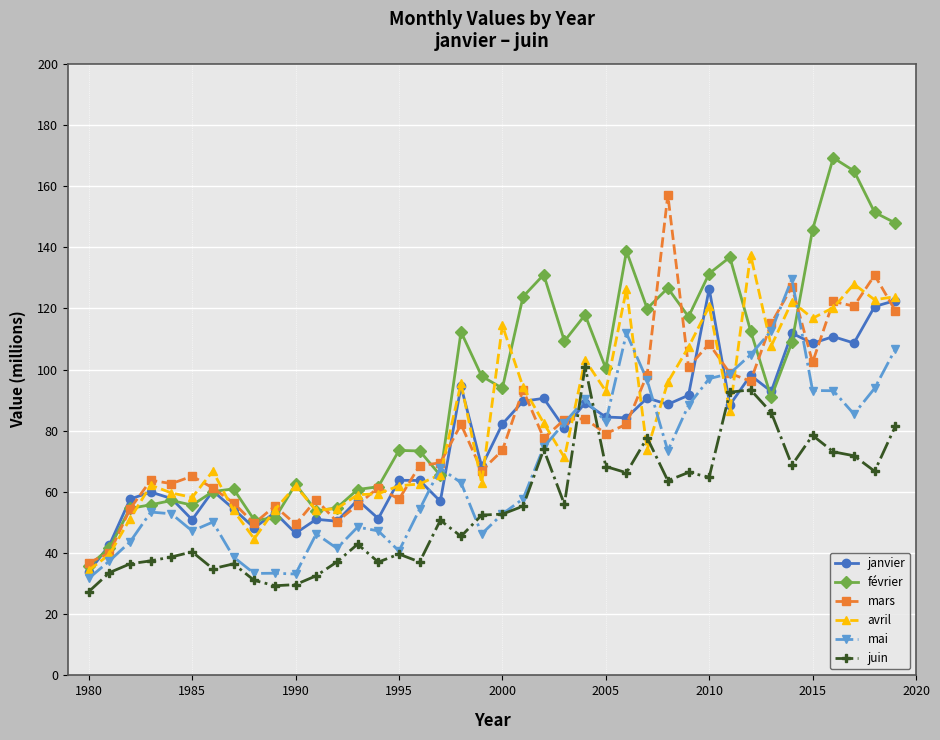

Which series has the largest total across all categories?

février